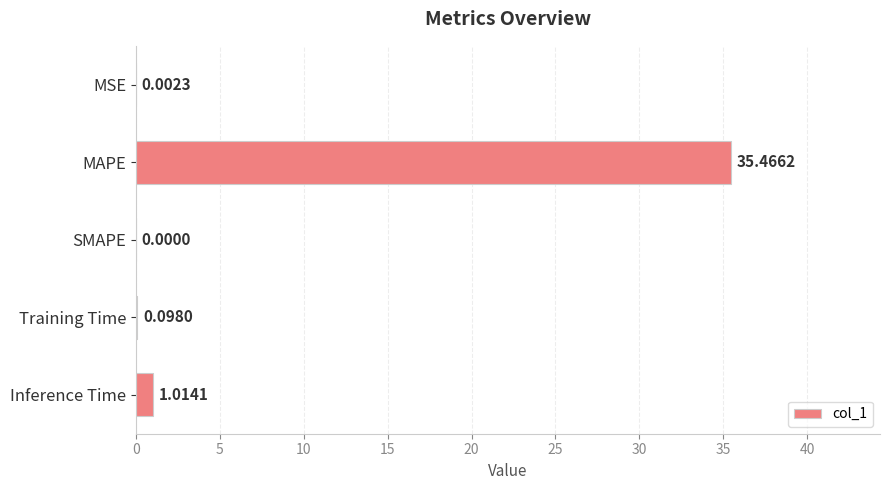

Which category has the highest value across all series?

MAPE